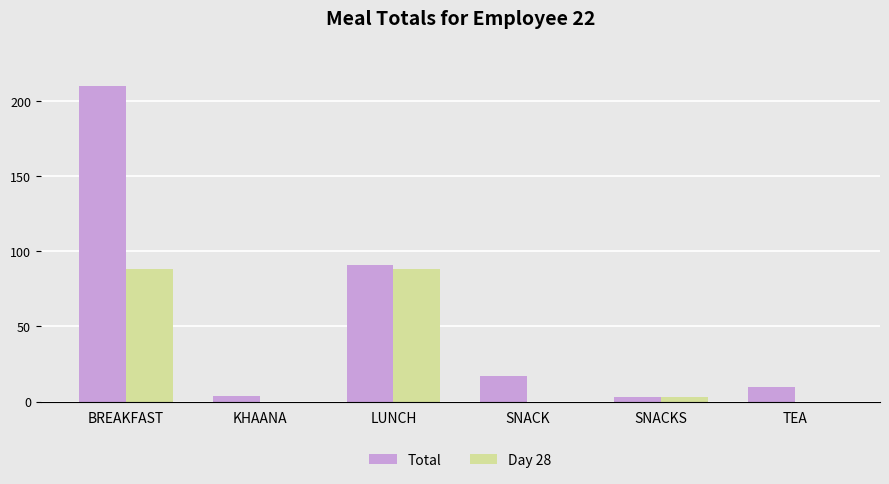

What is the sum of all Day 28 values?

179